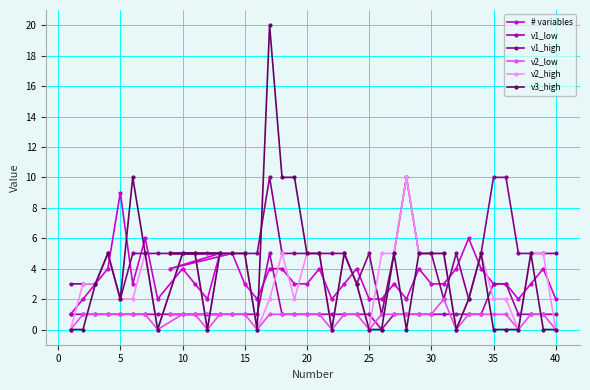

Reading left to right, what are all the values shown in this chart?

# variables: 1	2	3	4	9	3	6	2	4	4	3	2	5	5	3	2	4	4	3	3	4	2	3	4	2	2	3	2	4	3	3	4	6	4	3	3	2	3	4	2
v1_low: 1	1	1	1	1	1	1	1	1	1	1	1	1	1	1	1	5	1	1	1	1	1	1	1	1	0	1	1	1	1	1	1	1	1	3	3	1	1	1	1
v1_high: 3	3	3	5	2	5	5	5	5	5	5	5	5	5	5	5	10	5	5	5	5	5	5	3	5	1	5	10	5	5	2	5	2	5	10	10	5	5	5	5
v2_low: 0	1	1	1	1	1	1	0	1	1	1	0	1	1	1	0	1	1	1	1	1	0	1	1	0	1	1	1	1	1	2	0	1	1	1	1	0	1	1	0
v2_high: 0	3	3	5	2	2	5	0	5	5	5	0	5	5	5	0	2	5	2	5	5	0	5	3	0	5	5	10	5	5	5	0	2	5	2	2	0	5	5	0
v3_high: 0	0	3	5	2	10	5	0	5	5	5	0	5	5	5	0	20	10	10	5	5	0	5	3	0	0	5	0	5	5	5	0	2	5	0	0	0	5	0	0